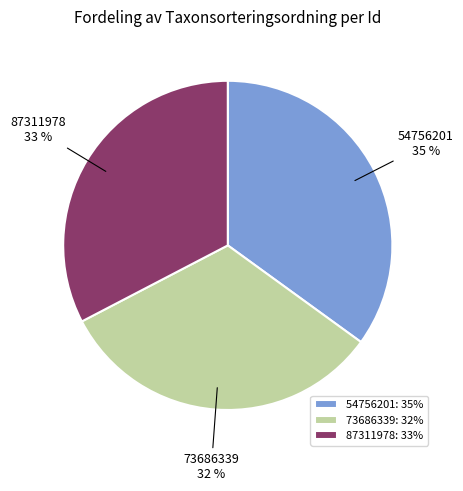

To the nearest percent, what is the average slice percentage?

33%